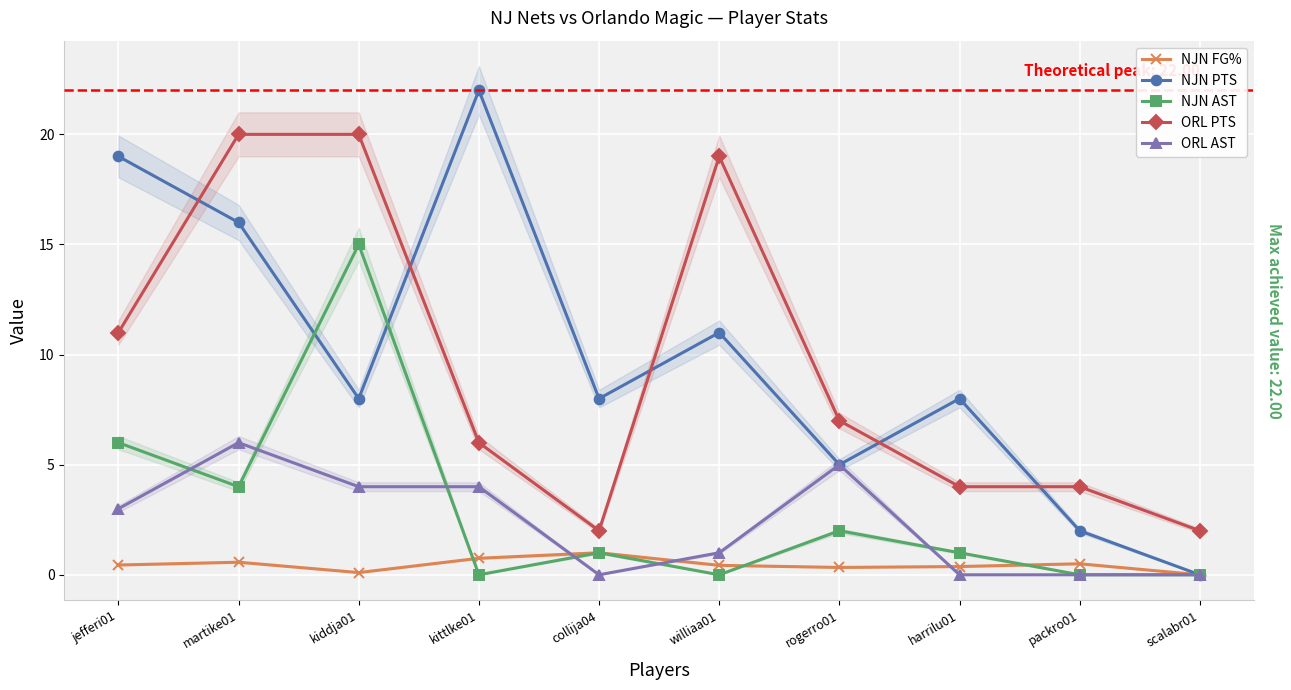

The NJN FG% series shows 0.0 at scalabr01. True or false?

True